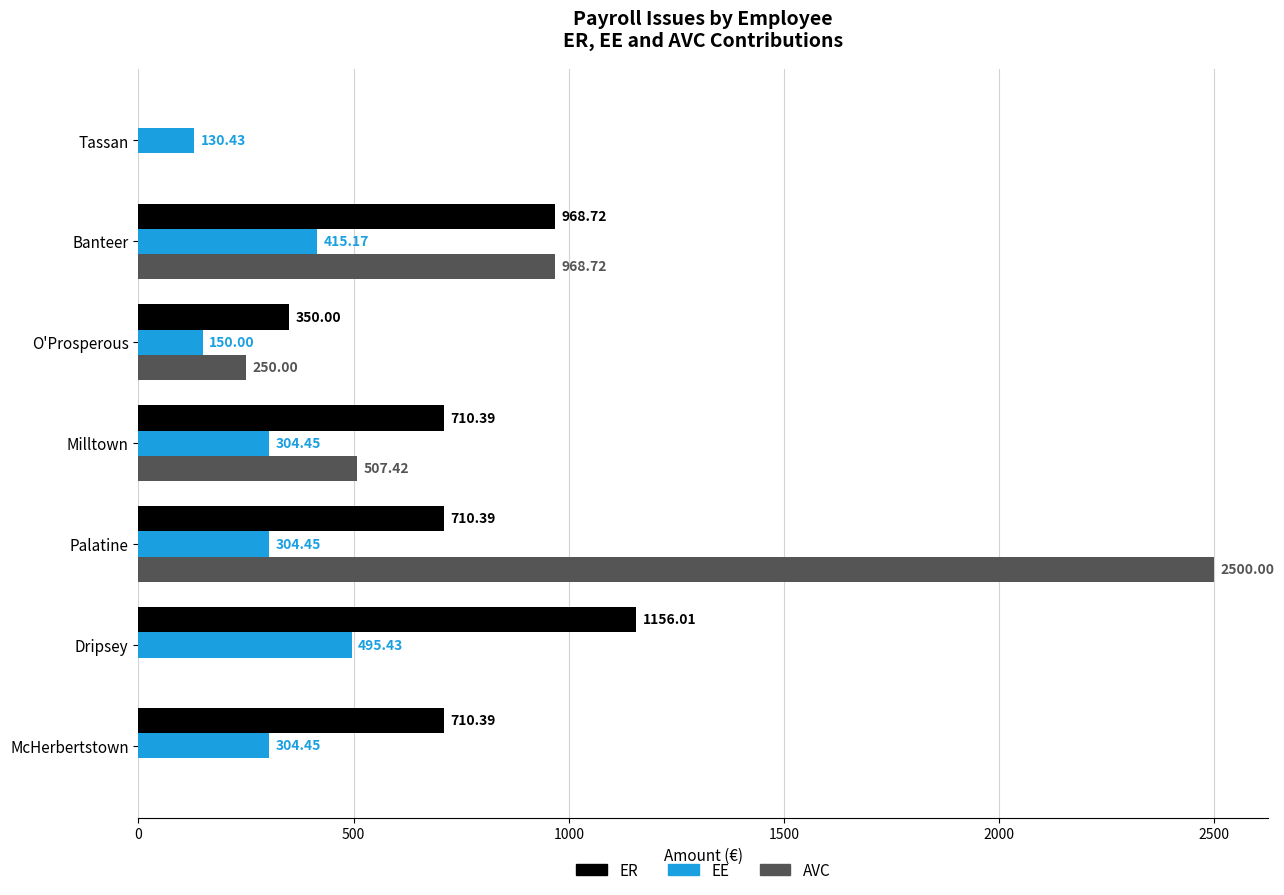

Between Dripsey and Palatine, which series saw the biggest shift?

AVC